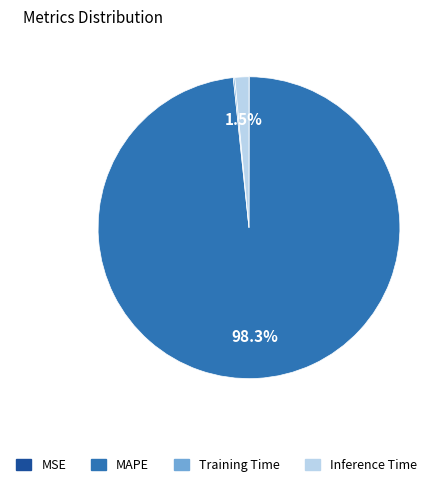

What percentage do MAPE and Inference Time together represent?

99.8%